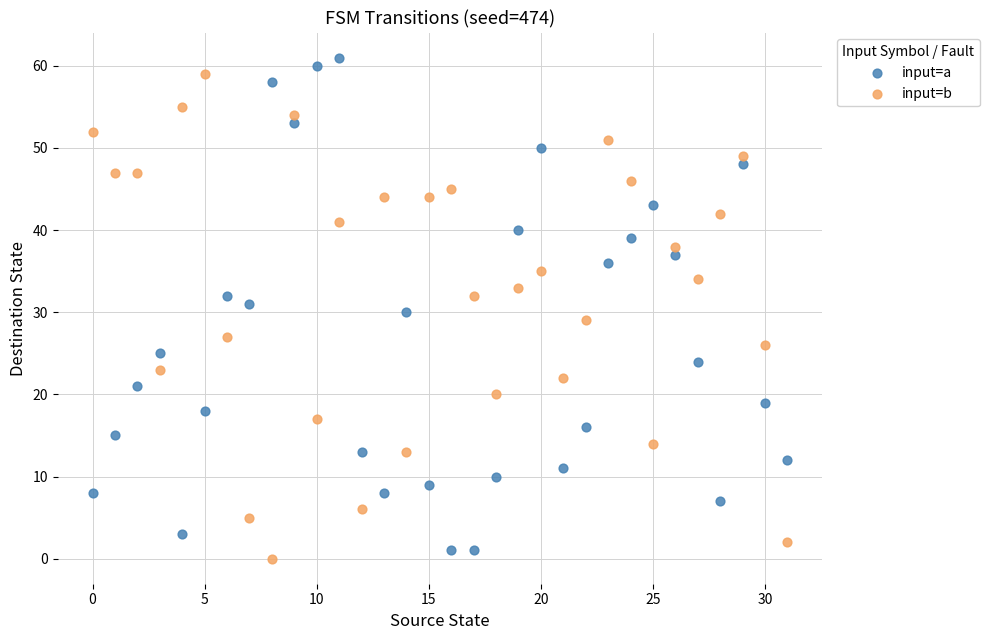

How many points are shown in the scatter plot?

64